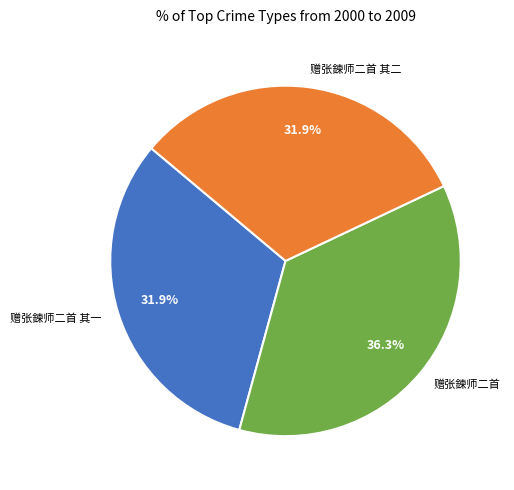

How many slices are in this pie chart?

3